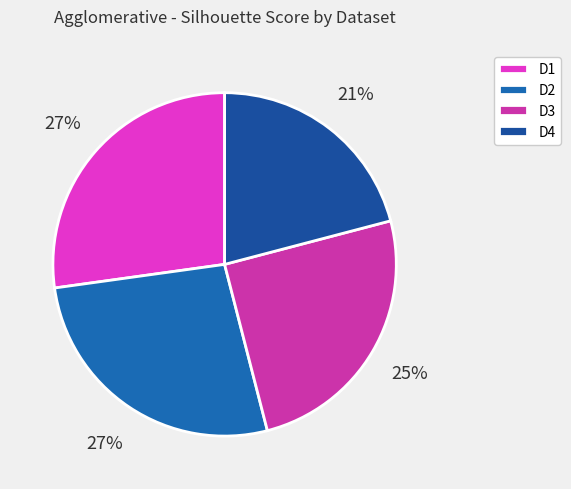

Is the sum of D1 and D2 greater than half?

Yes